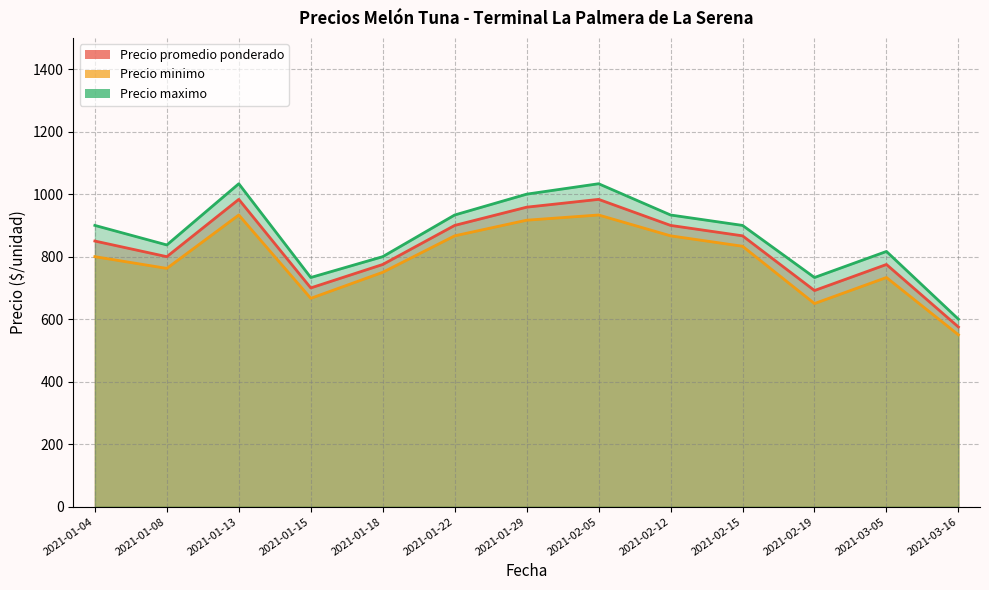

True or false: Precio promedio ponderado and Precio minimo cross at least once.

False